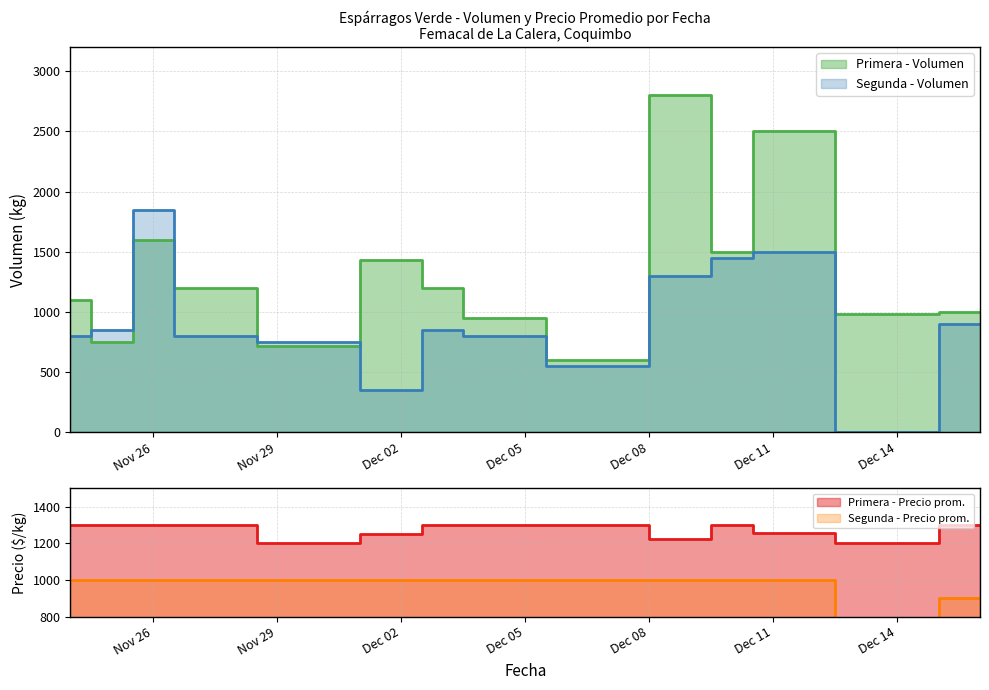

At which label is Segunda - Precio promedio ponderado closest to 500?

2020-12-16